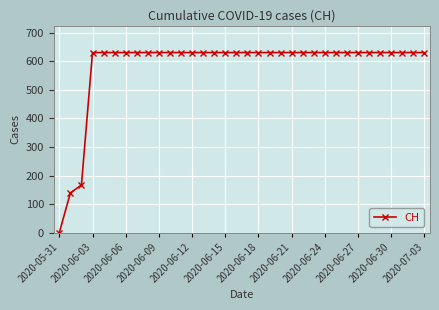

What is the maximum value shown in the chart?

631